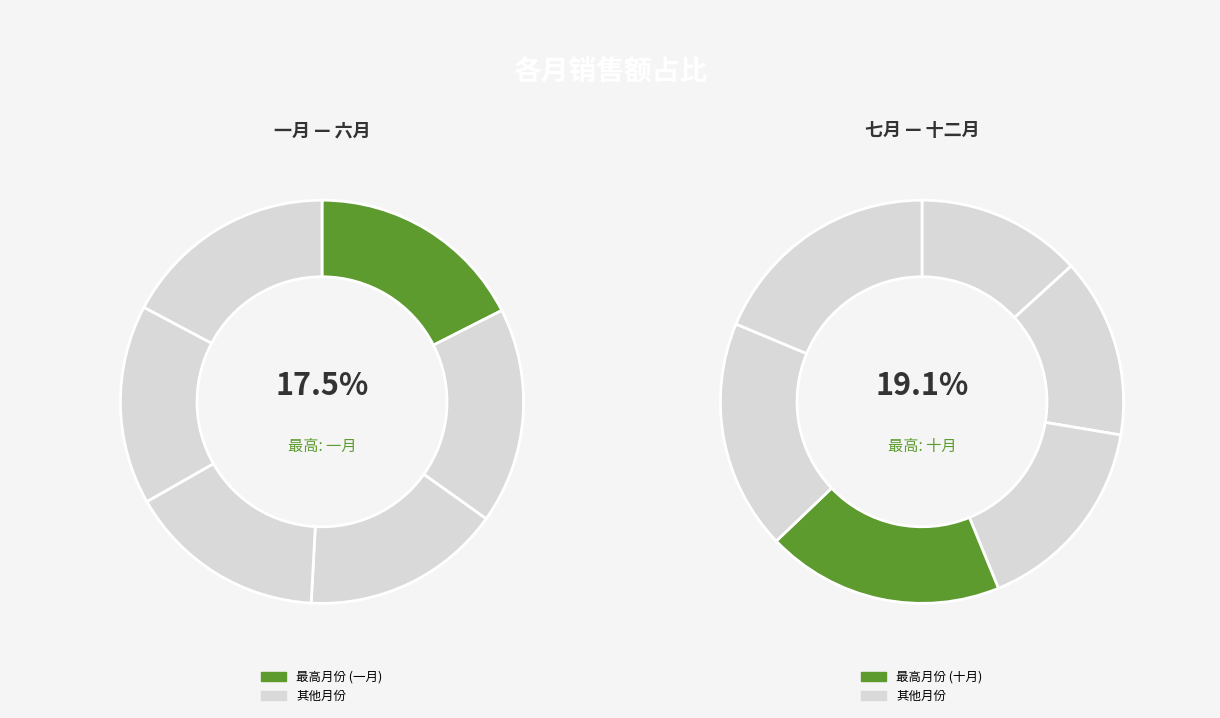

What is the change in value from 六月 to 九月?

-83005